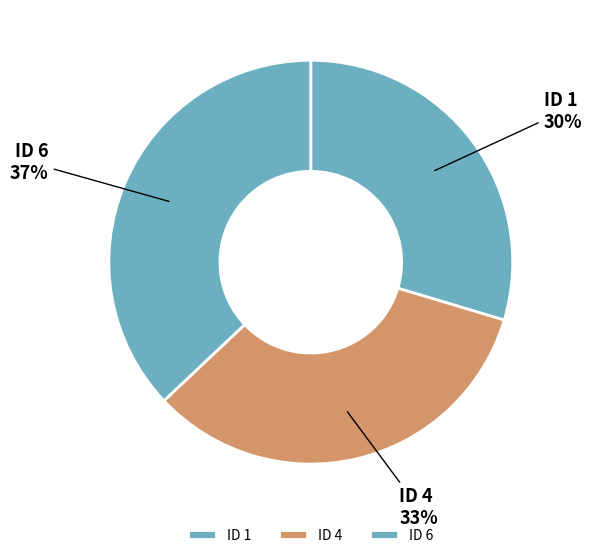

Does any single category account for the majority?

No